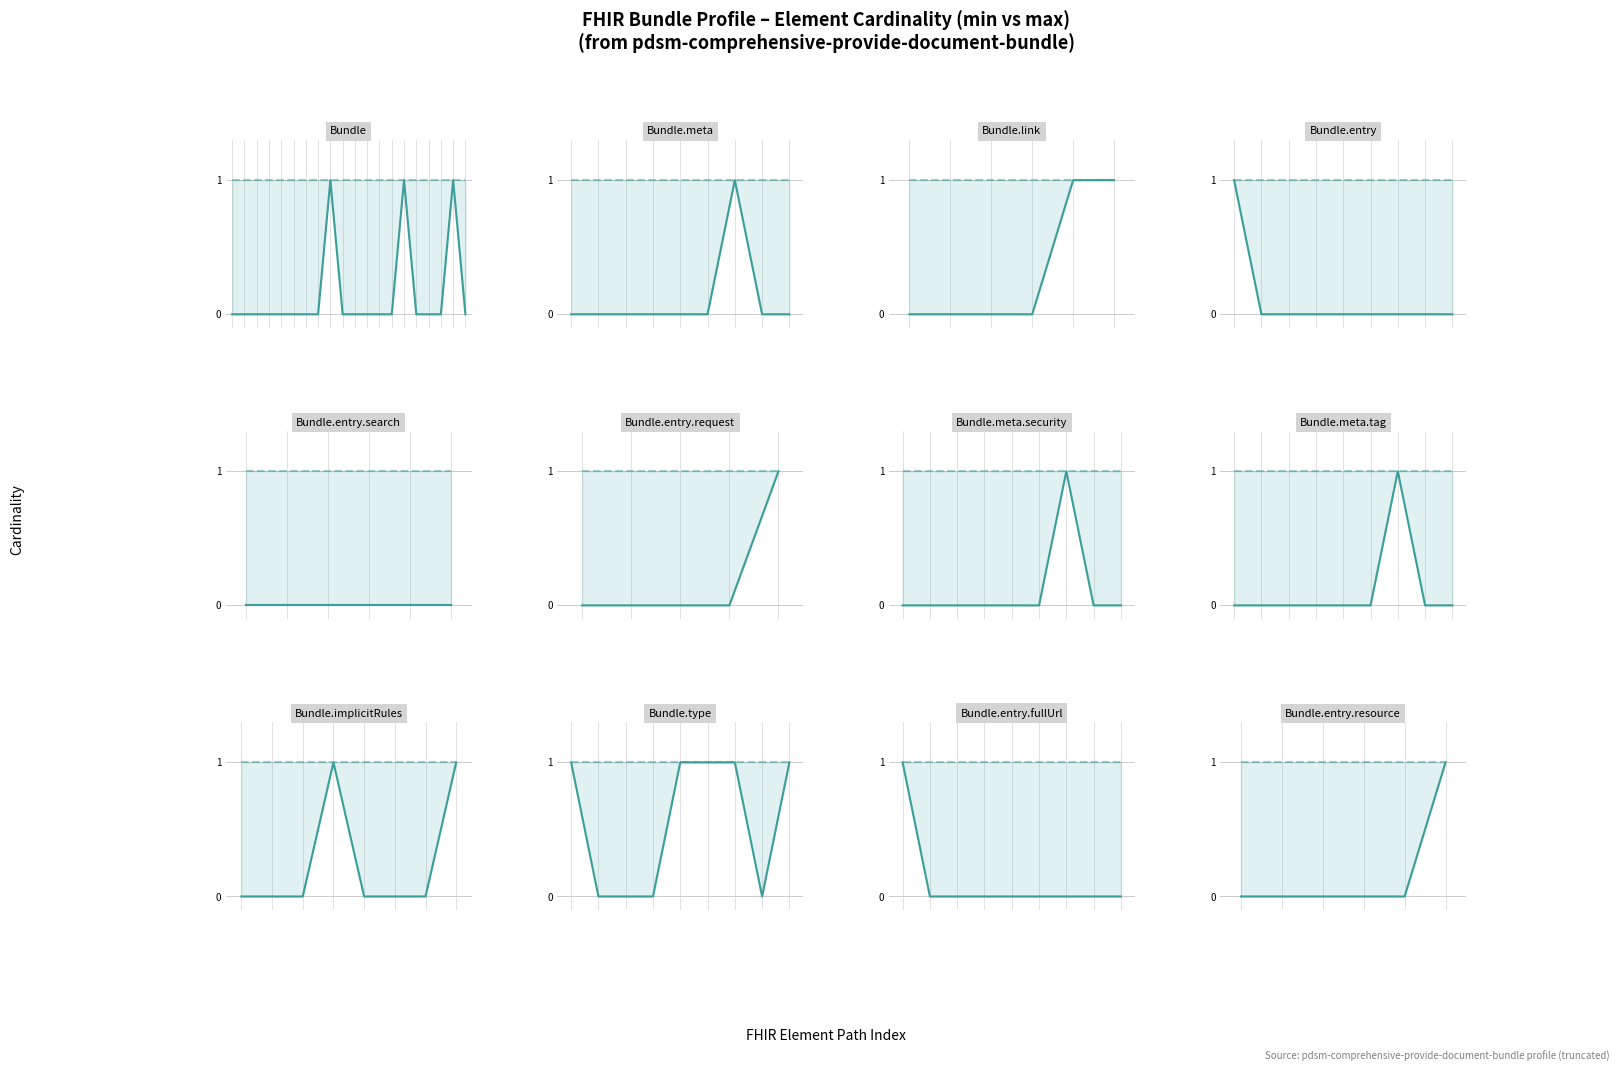

What is the difference between the min cardinality values at 5 and 4?

1